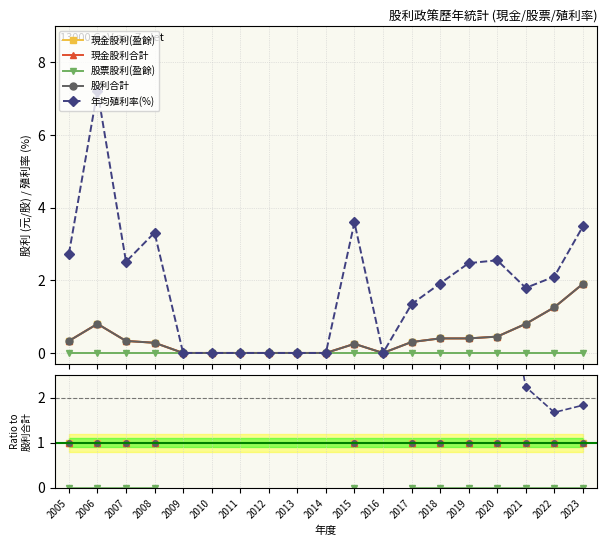

Is the value of 股票股利(盈餘) at 2005 greater than the value of 現金股利(盈餘) at 2019?

No